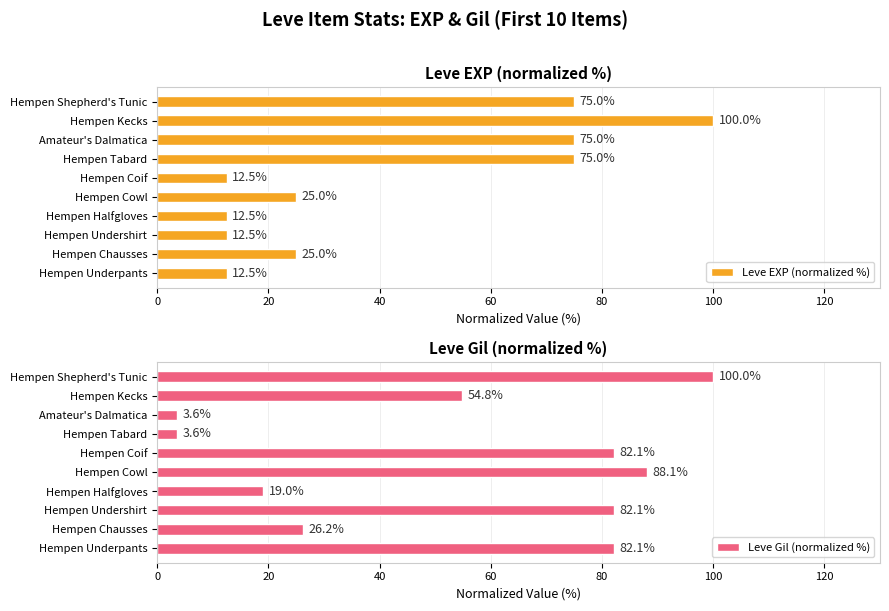

Reading right to left, what are all the values shown in this chart?

Leve EXP (normalized %): 75.0	100.0	75.0	75.0	12.5	25.0	12.5	12.5	25.0	12.5
Leve Gil (normalized %): 100.0	54.8	3.6	3.6	82.1	88.1	19.0	82.1	26.2	82.1